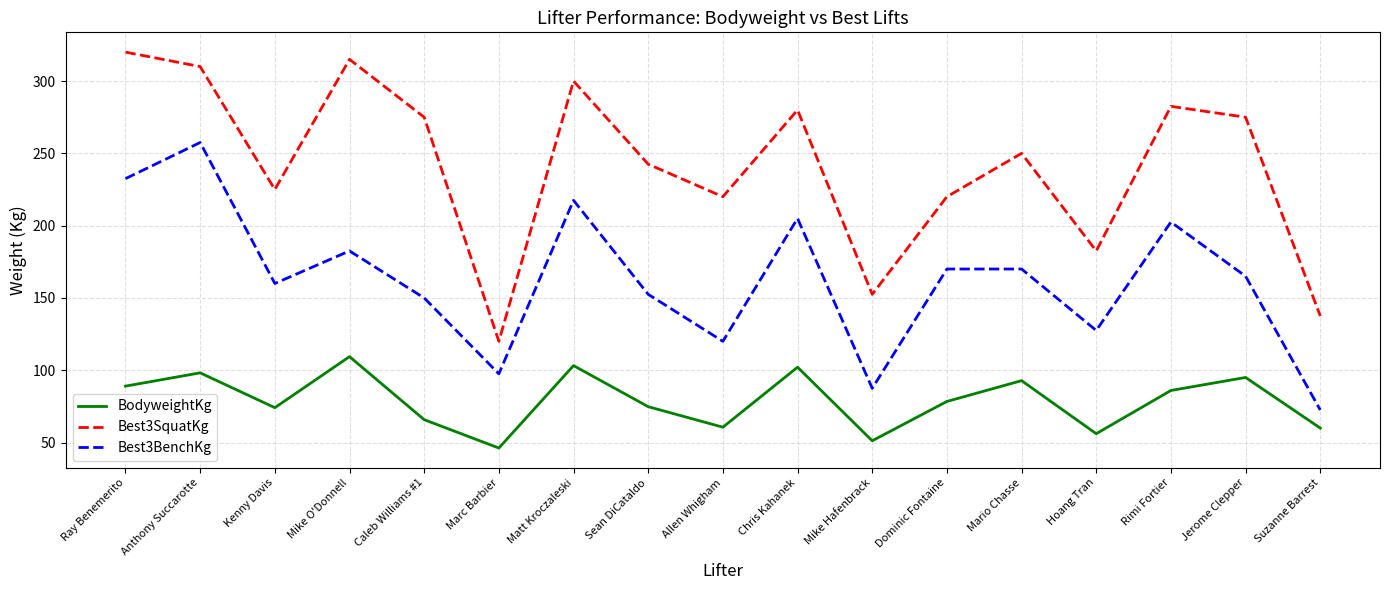

At which category is the sum across all series the highest?

Anthony Succarotte